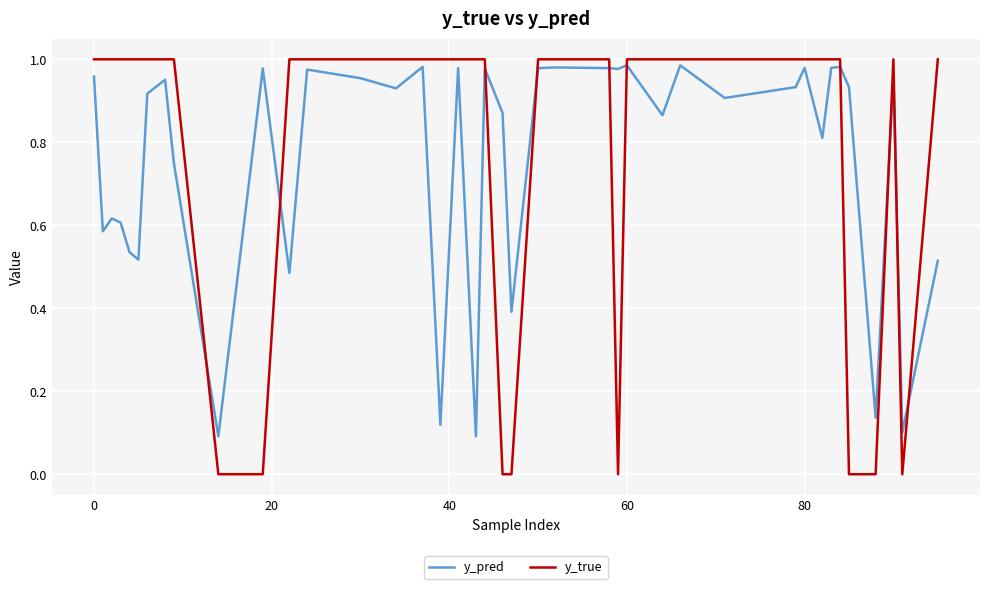

Which series has the widest spread of values?

y_true